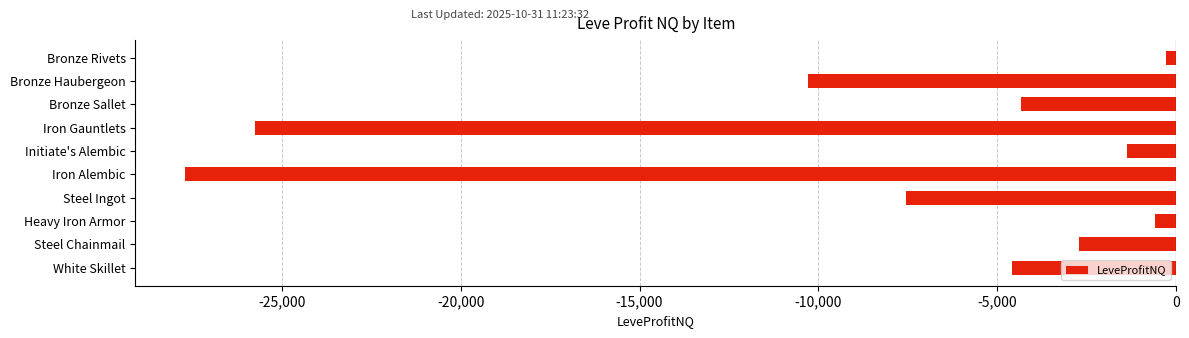

What is the label of the 1st bar from the bottom?

White Skillet